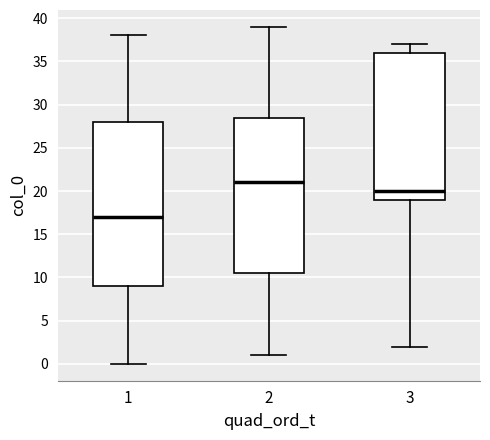

Reading left to right, transcribe this box plot: for each box, give where its median line is, the range the box spans, and where its two whiskers end, as read against the y-axis. The values are not printed on the chart, so give them approximately, as read against the axis.

1: median 17.0, box 9.0 to 28.0, whiskers 0.0 to 38.0
2: median 21.0, box 10.5 to 28.5, whiskers 1.0 to 39.0
3: median 20.0, box 19.0 to 36.0, whiskers 2.0 to 37.0